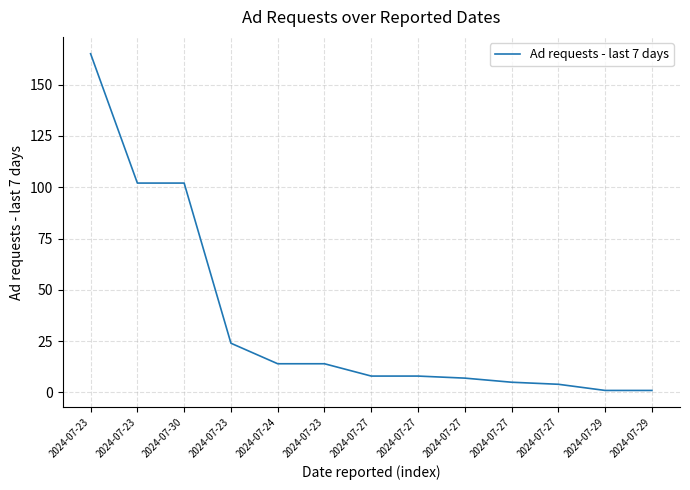

Where is the data nearest to the value 83?

2024-07-23